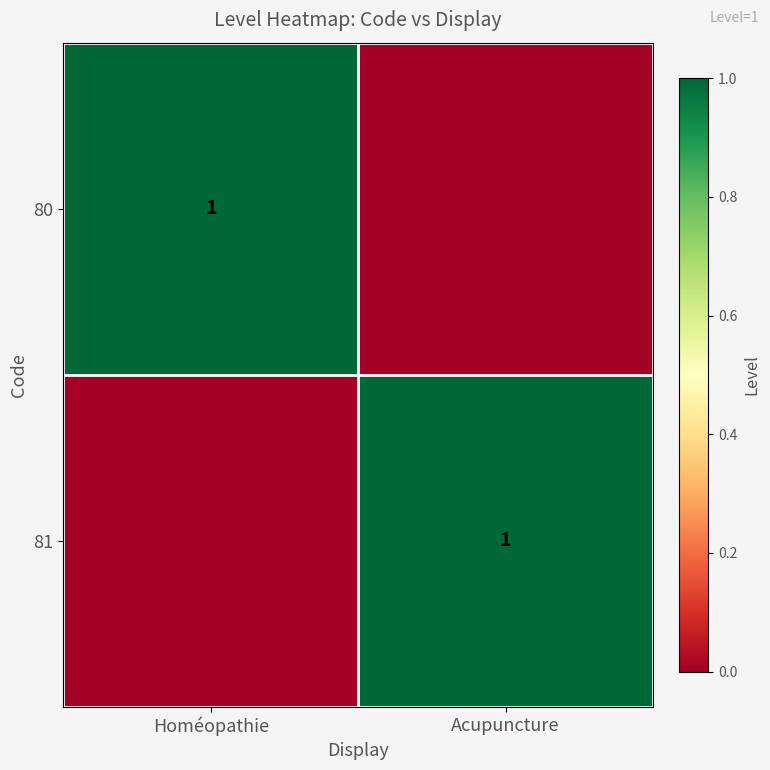

True or false: 81 has a value of 1 at Acupuncture.

True